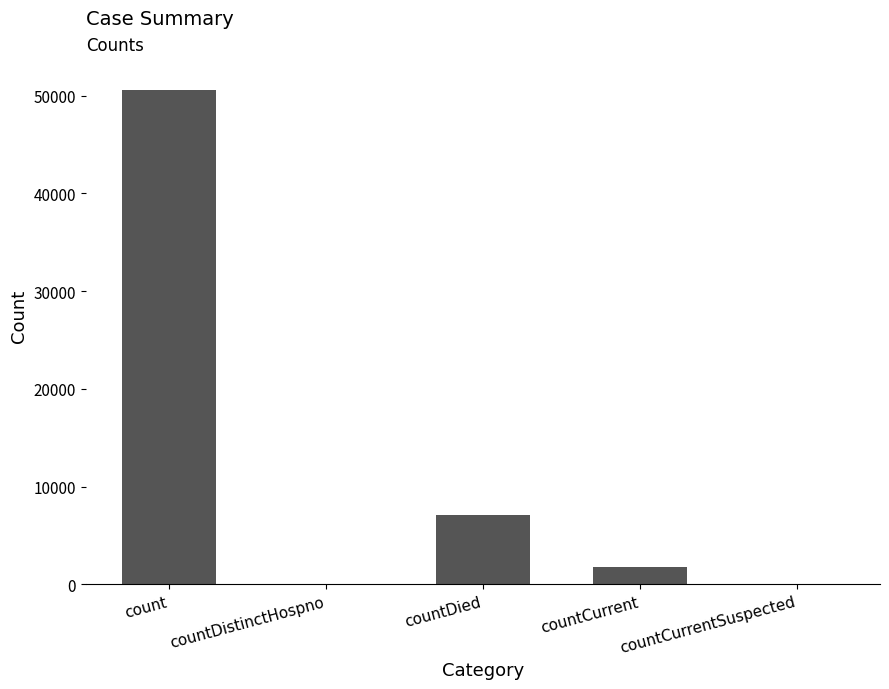

The value at countDistinctHospno is 0. True or false?

True